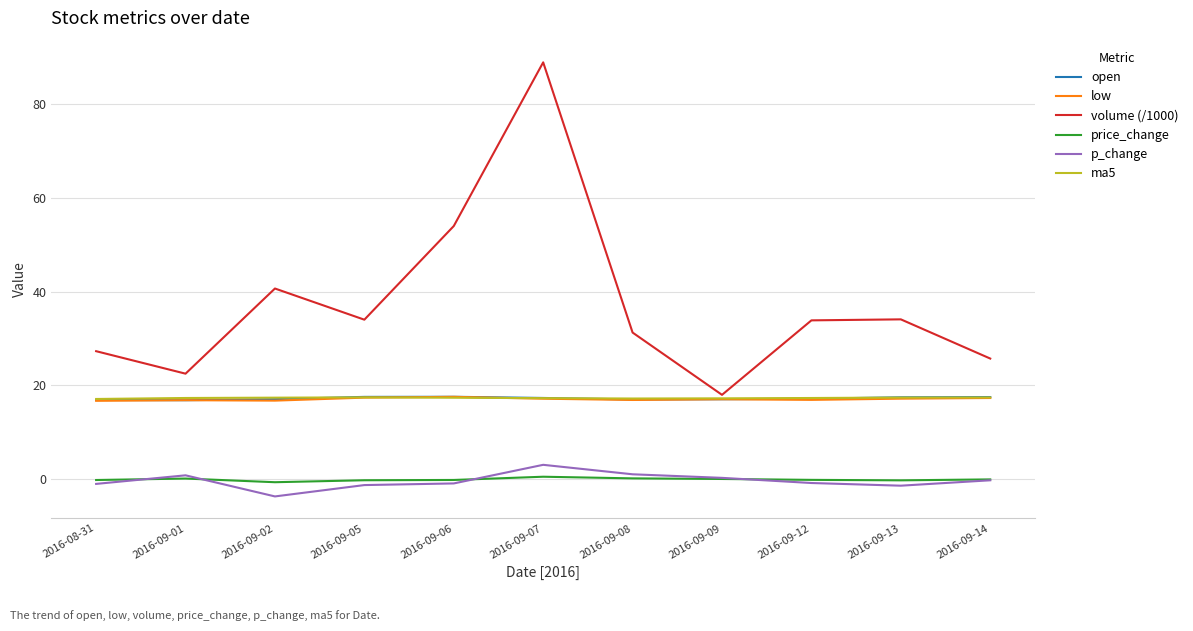

Does the chart display data point markers on the line(s)?

No